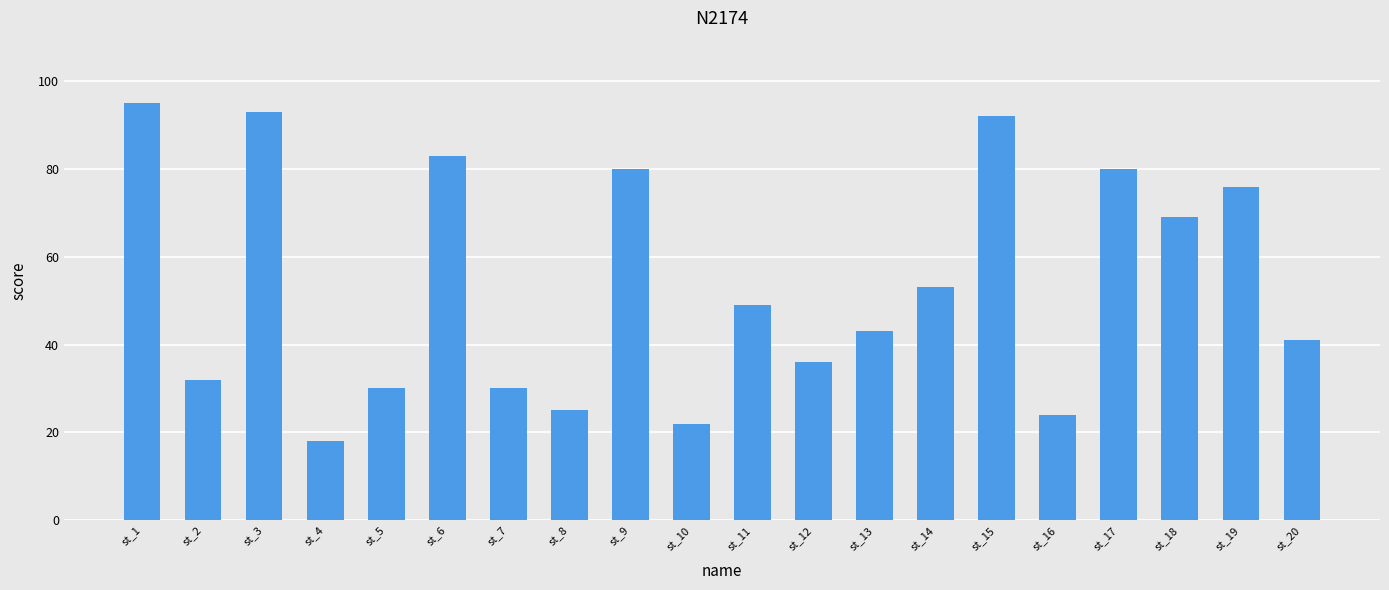

What is the sum of all values?

1071